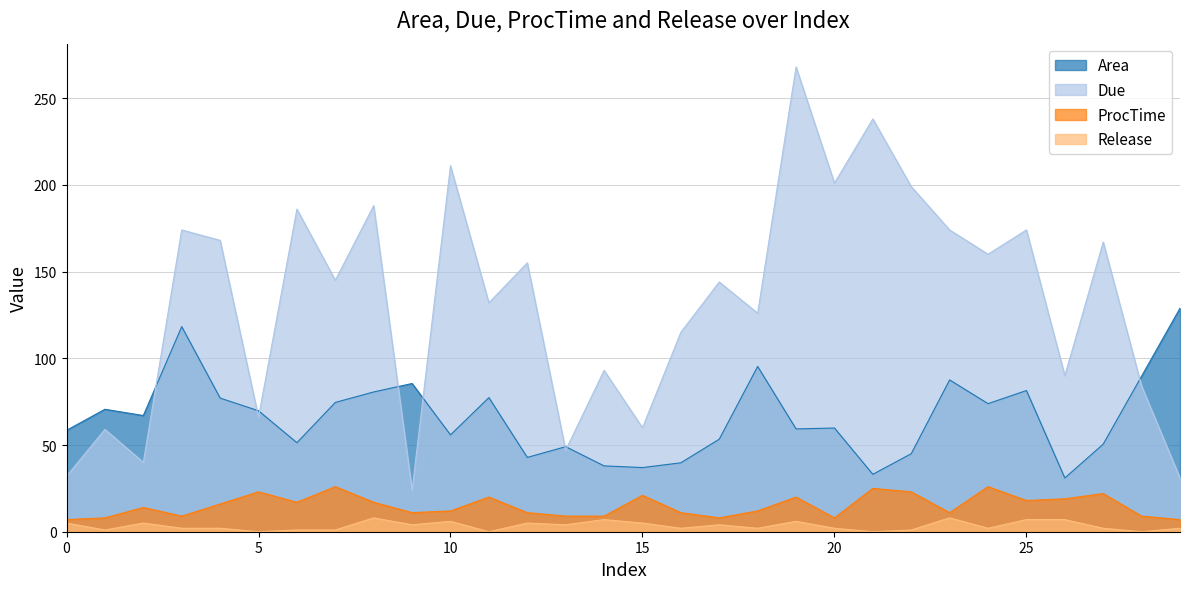

What is the sum of all ProcTime values?

449.0